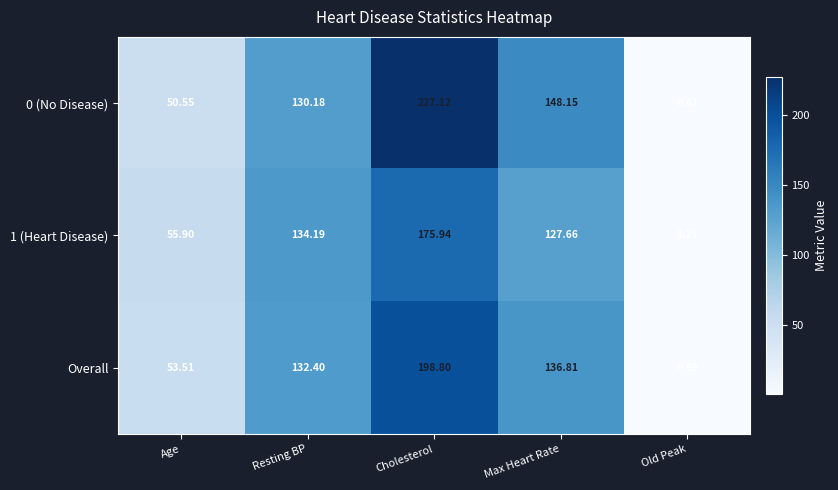

At which category does the chart reach its minimum across all series?

Old Peak